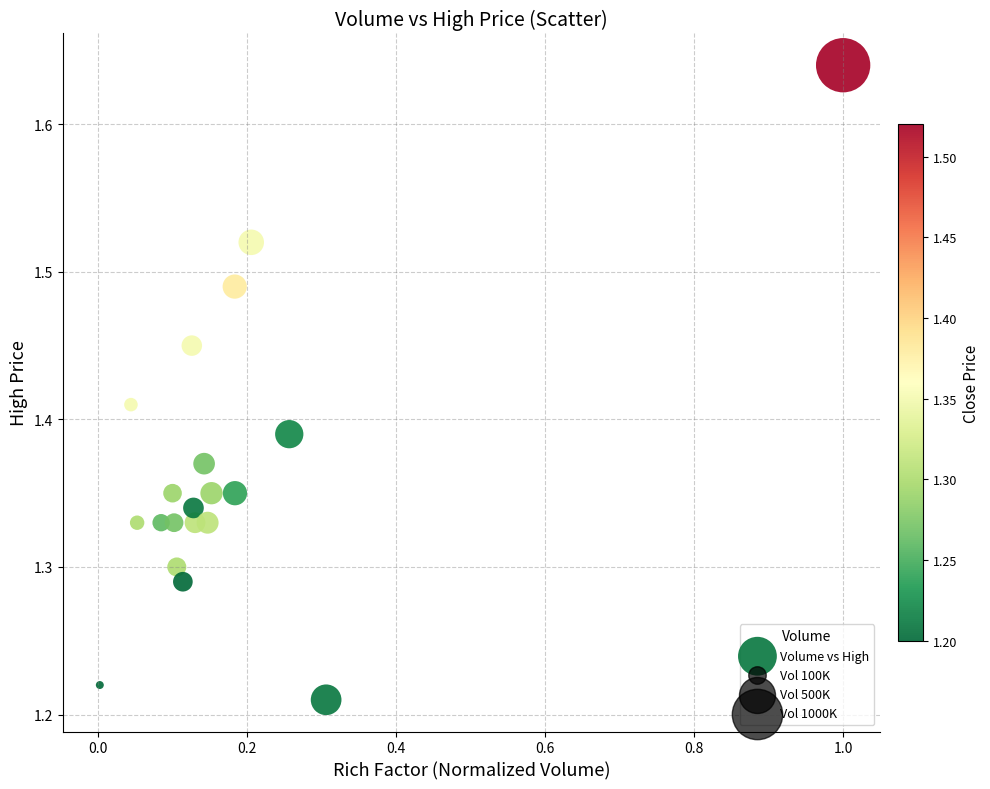

What is the range of Y values (max minus min)?

0.4